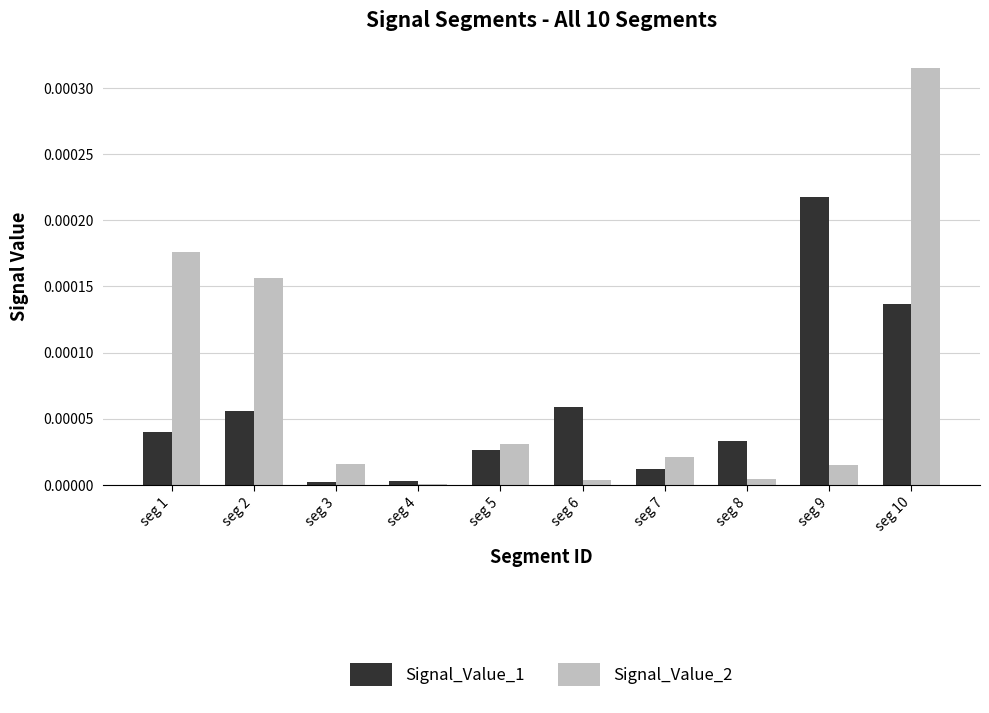

How many groups of bars are there?

10